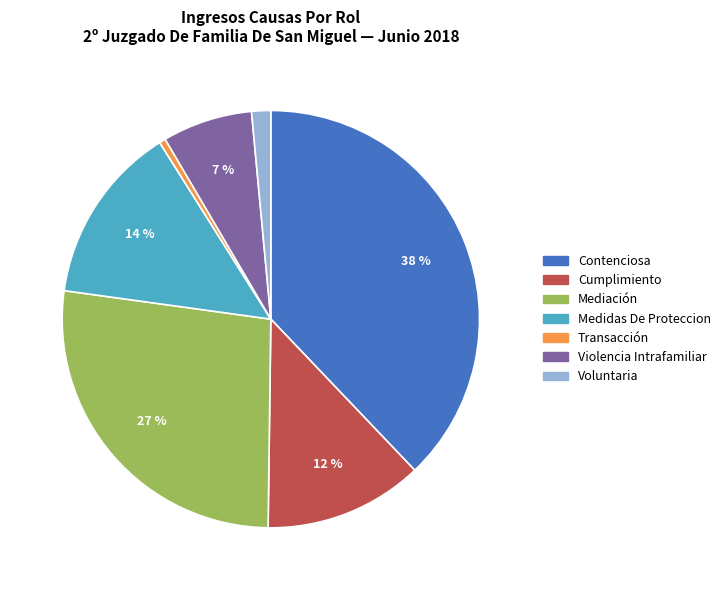

Is the sum of Medidas De Proteccion and Contenciosa greater than half?

Yes